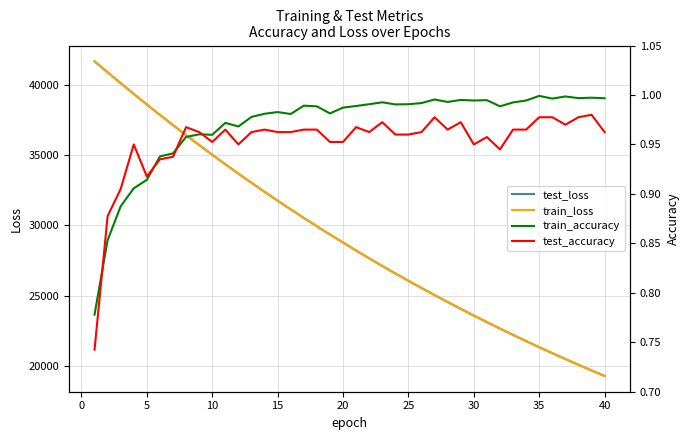

What is the sum of all test_accuracy values?

38.1